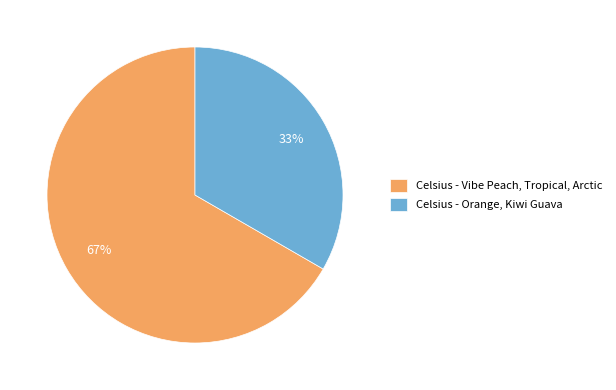

Do Celsius - Orange, Kiwi Guava and Celsius - Vibe Peach, Tropical, Arctic together represent more than half of the pie?

Yes